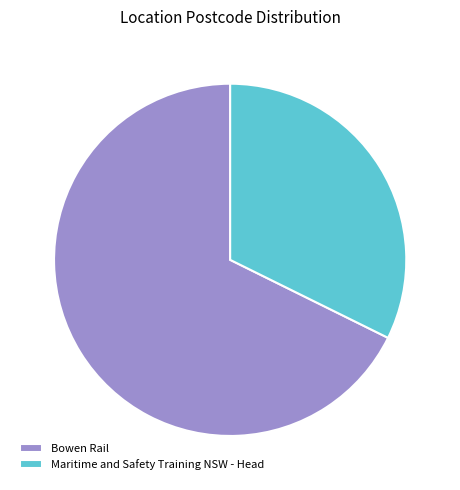

How many slices are in this pie chart?

2